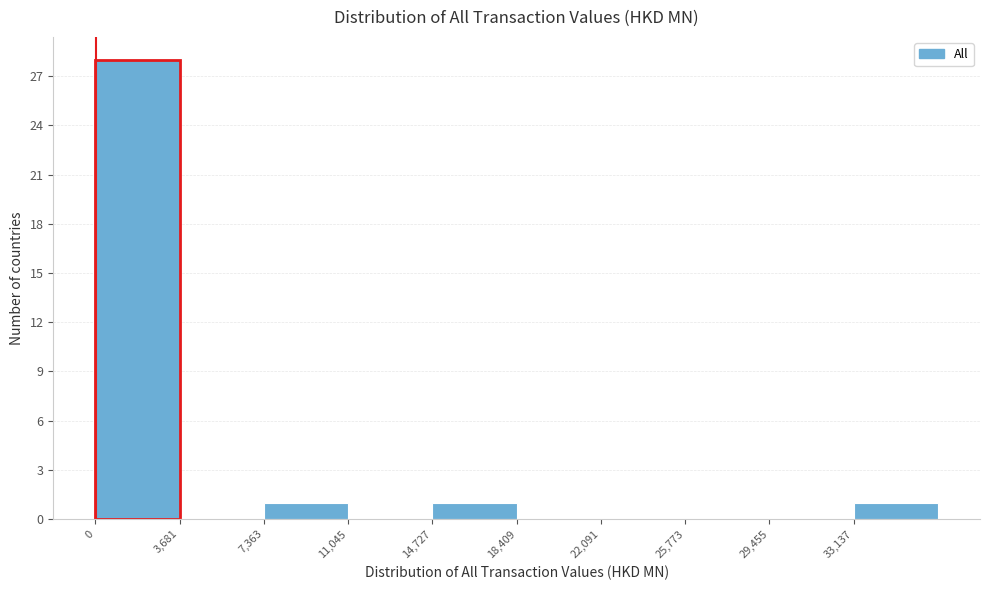

Reading left to right, list every bar in this chart as the range it spans on the x-axis followed by its height. Neither the bar edges nor the heights are printed on the chart, so give them approximately, as read against the axes.

0 to 3500: 28
3500 to 7500: 0
7500 to 11000: 1
11000 to 14500: 0
14500 to 18500: 1
18500 to 22000: 0
22000 to 26000: 0
26000 to 29500: 0
29500 to 33000: 0
33000 to 37000: 1